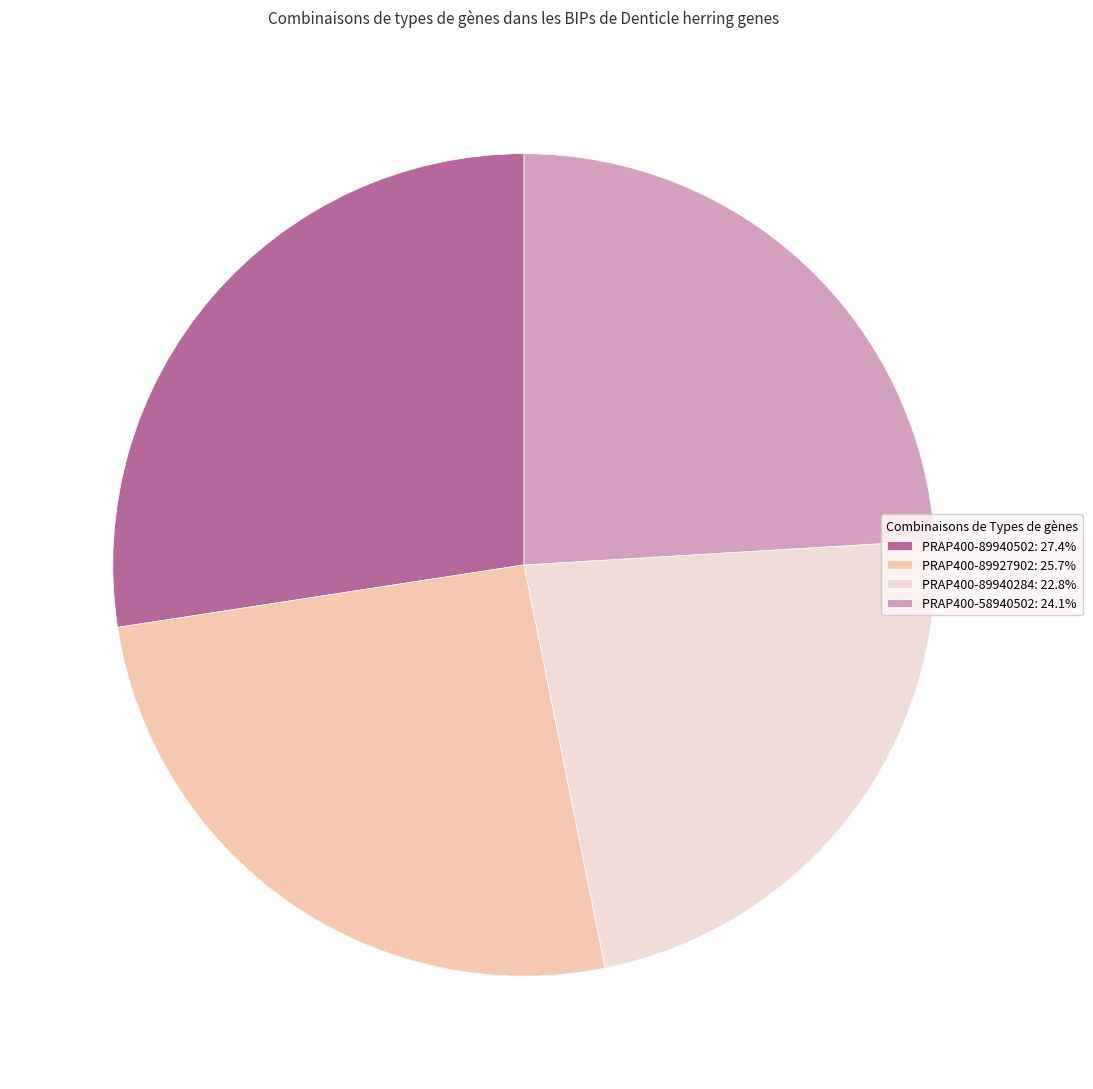

What is the ratio of the value at PRAP400-89940502: 27.4% to the value at PRAP400-89927902: 25.7%?

1.1